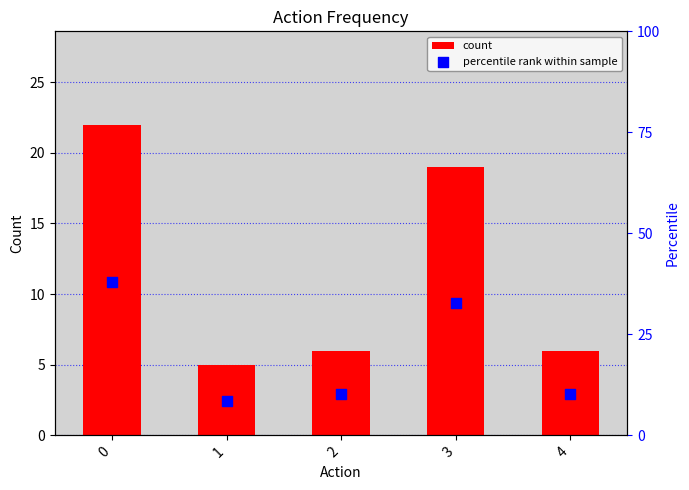

Is the value of count at 1 greater than the value of percentile rank within sample at 0?

No